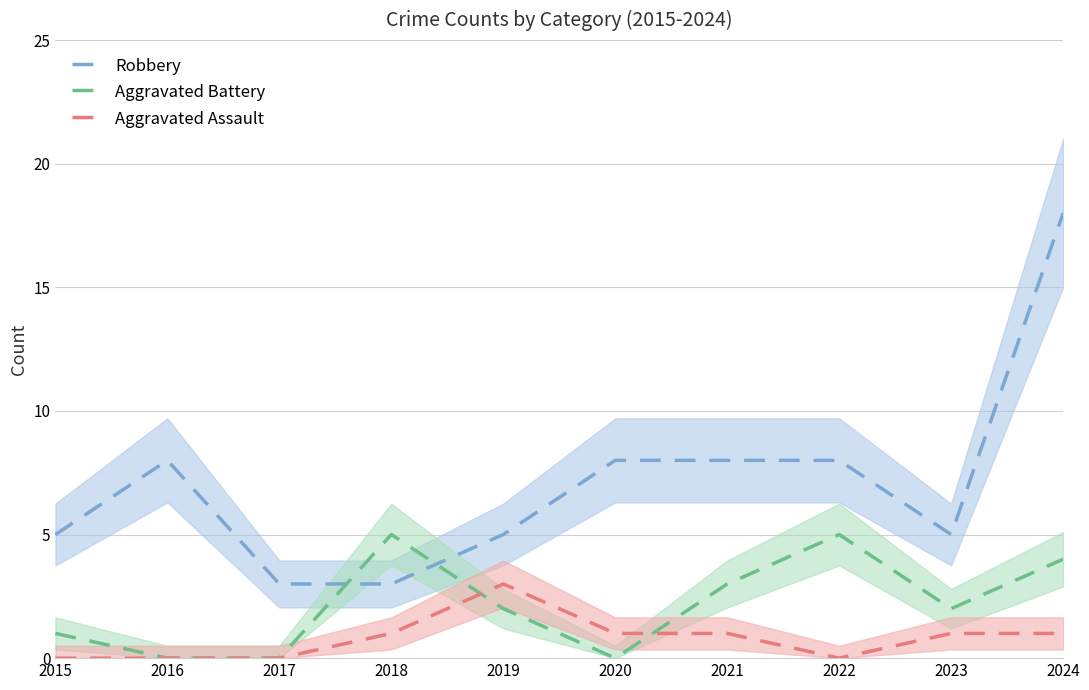

Where does the Robbery series first go above 8?

2024